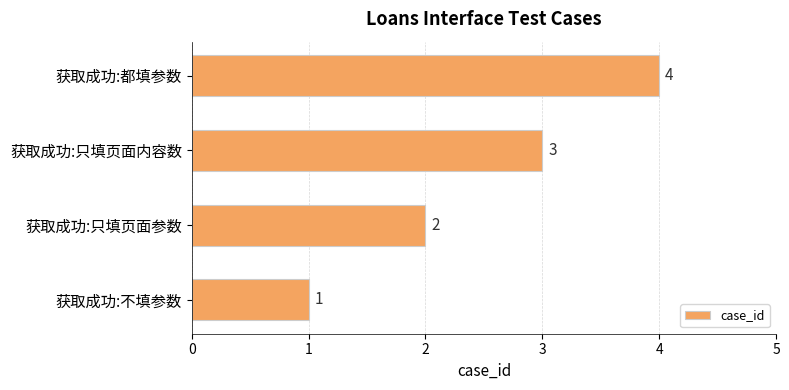

What is the greatest value displayed?

4